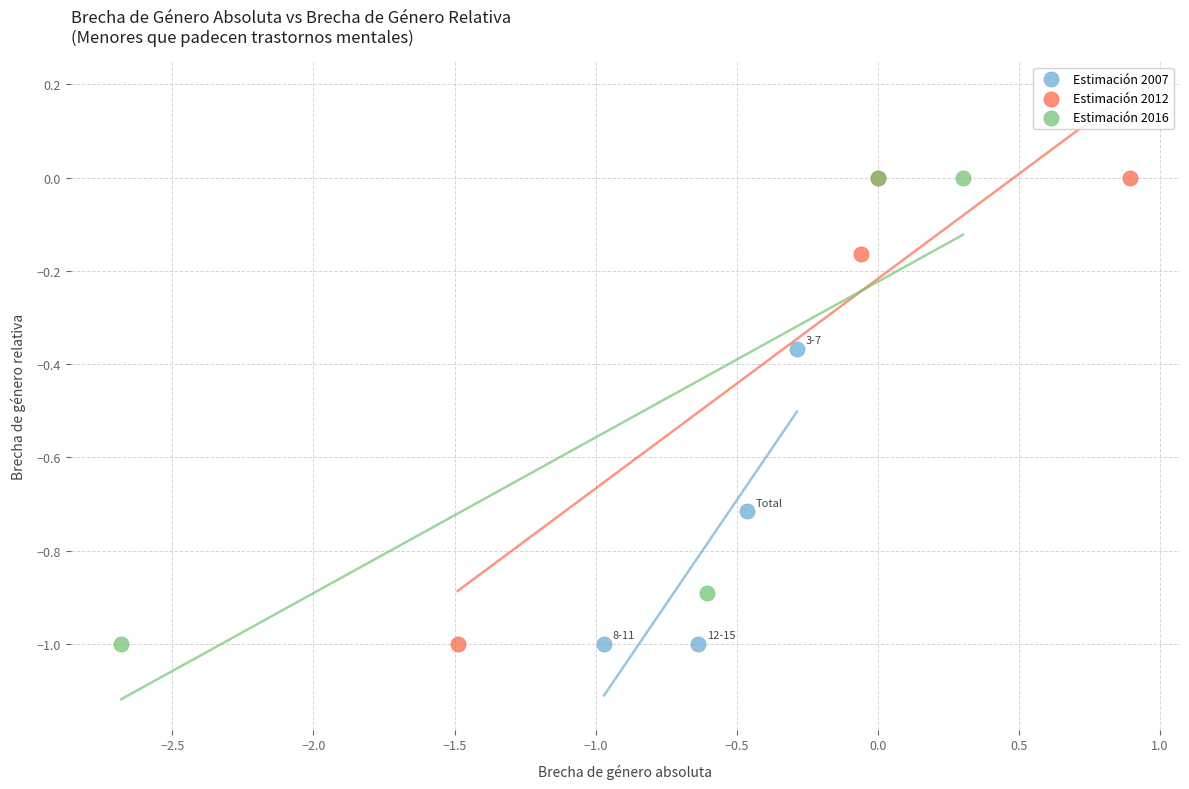

What are all the series names shown in the legend?

Estimación 2007, Estimación 2012, Estimación 2016